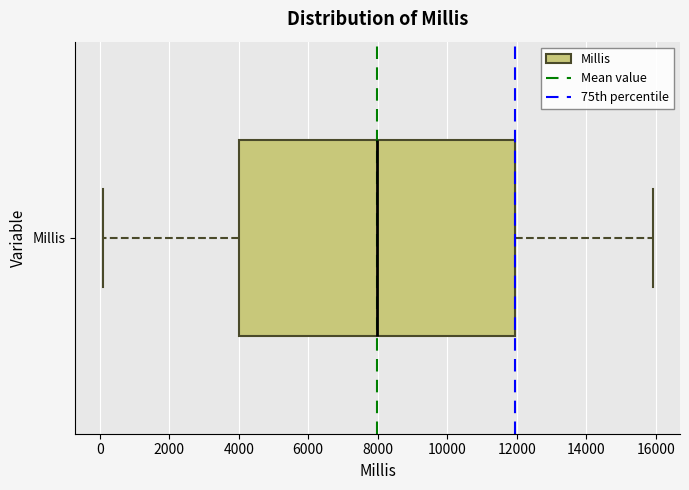

Transcribe this box plot: give where the median line is, the range the box spans, and where the two whiskers end, as read against the x-axis. The values are not printed on the chart, so give them approximately, as read against the axis.

median 8000, box 4000 to 12000, whiskers 0 to 16000